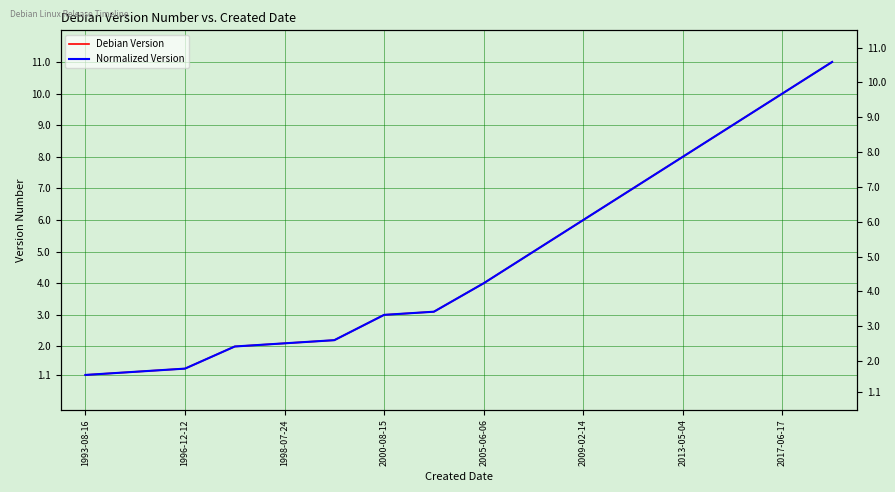

How many values in the Normalized Version series are below 4?

8